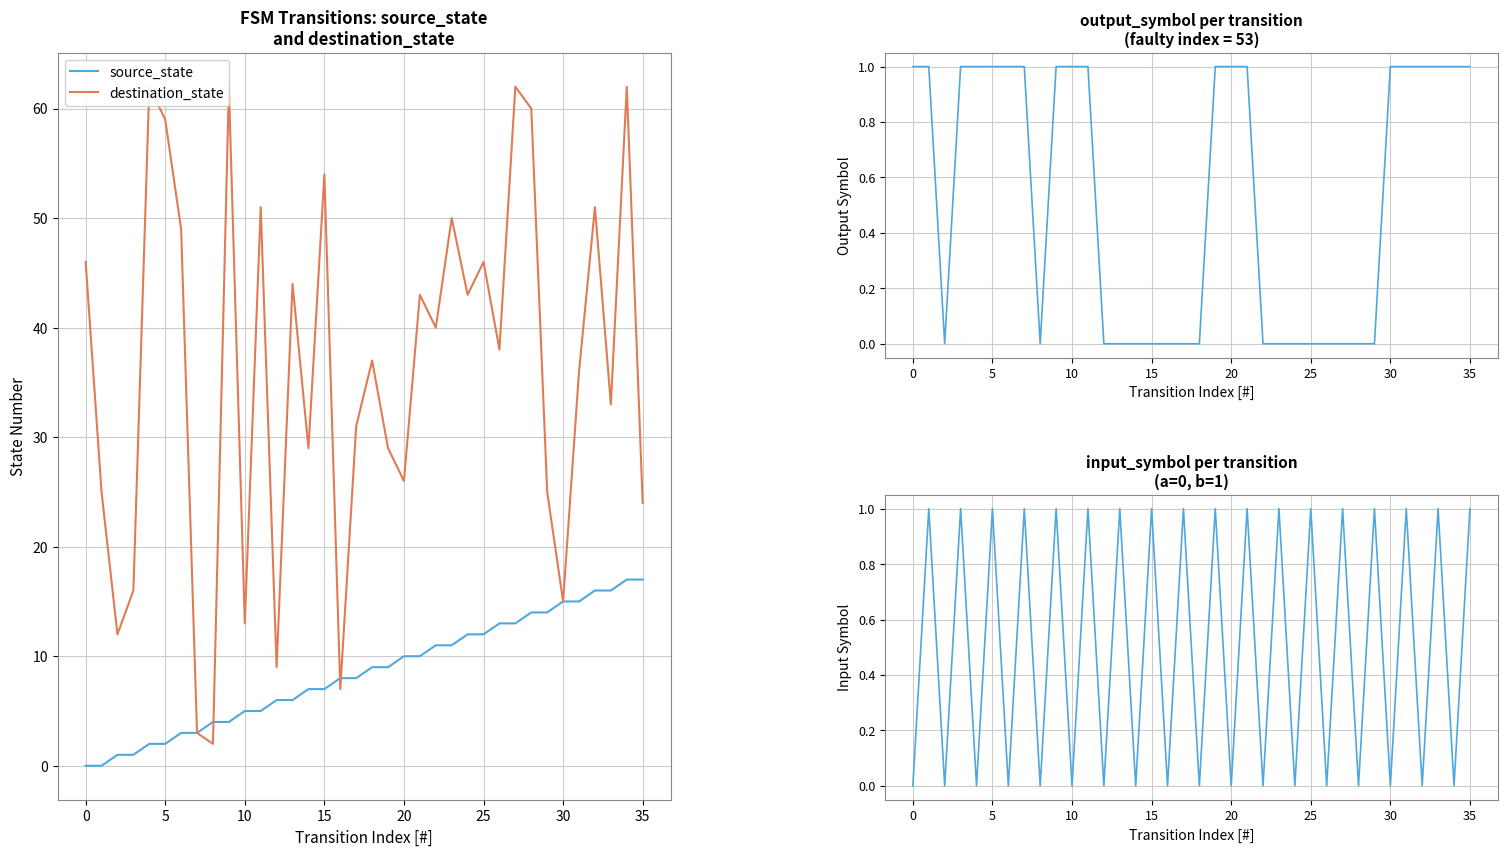

Does the chart have visible grid lines?

Yes